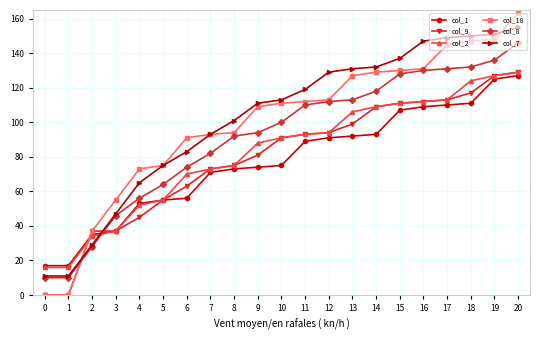

Is the value of col_1 at 20 greater than the value of col_7 at 2?

Yes